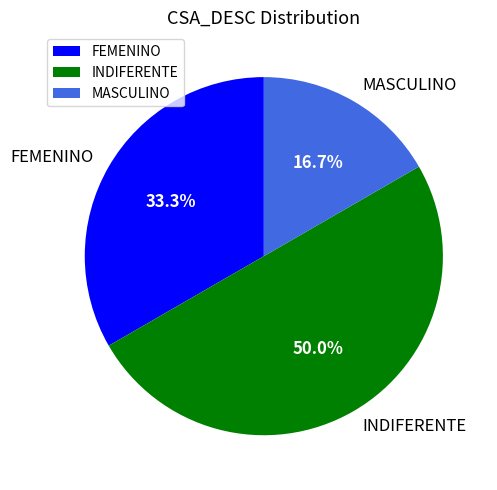

What is the smallest slice in the pie chart?

MASCULINO